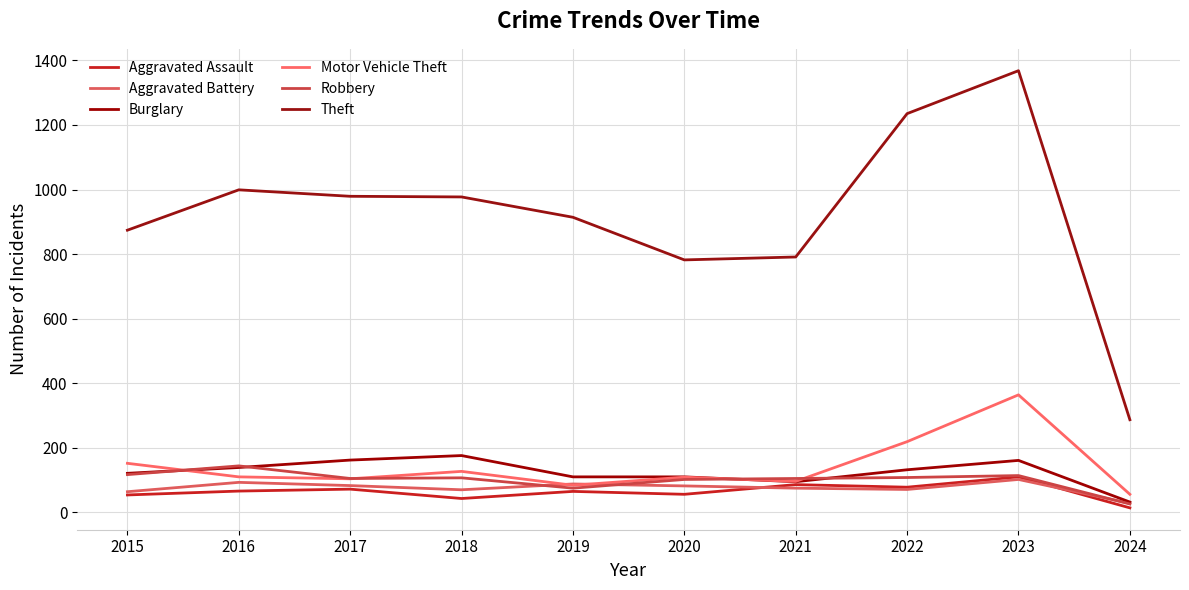

What is the sum of all Robbery values?

1003